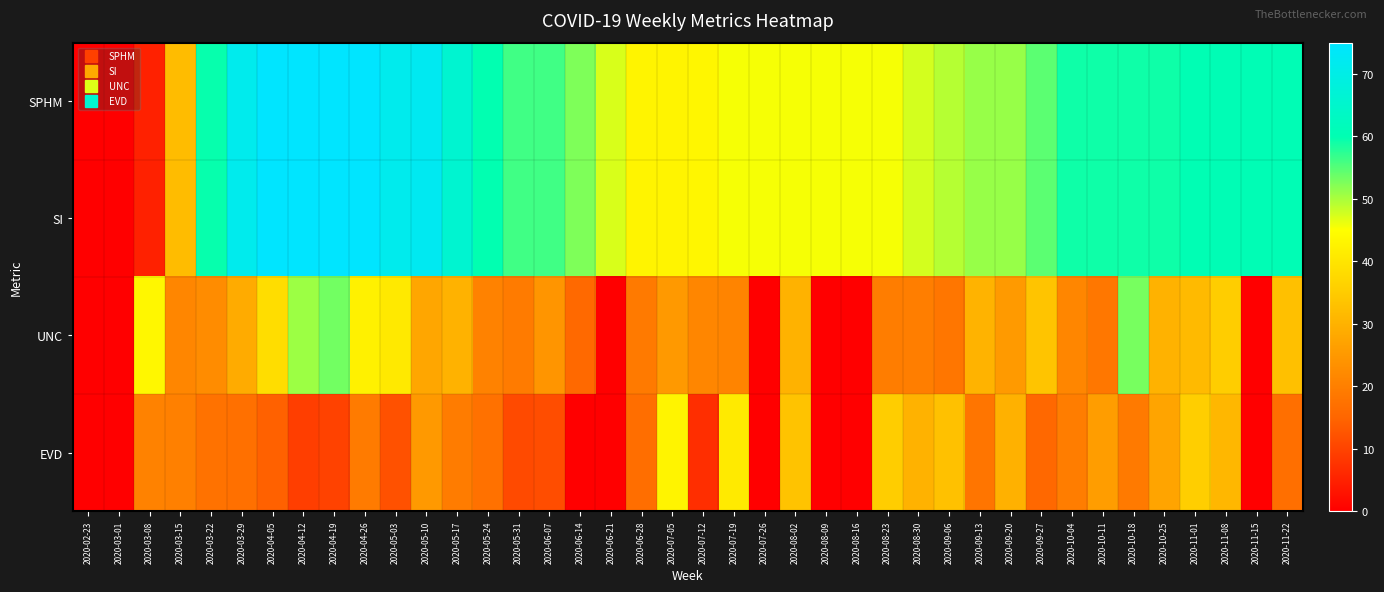

What is the difference between the highest and lowest values at 2020-04-19?

65.1